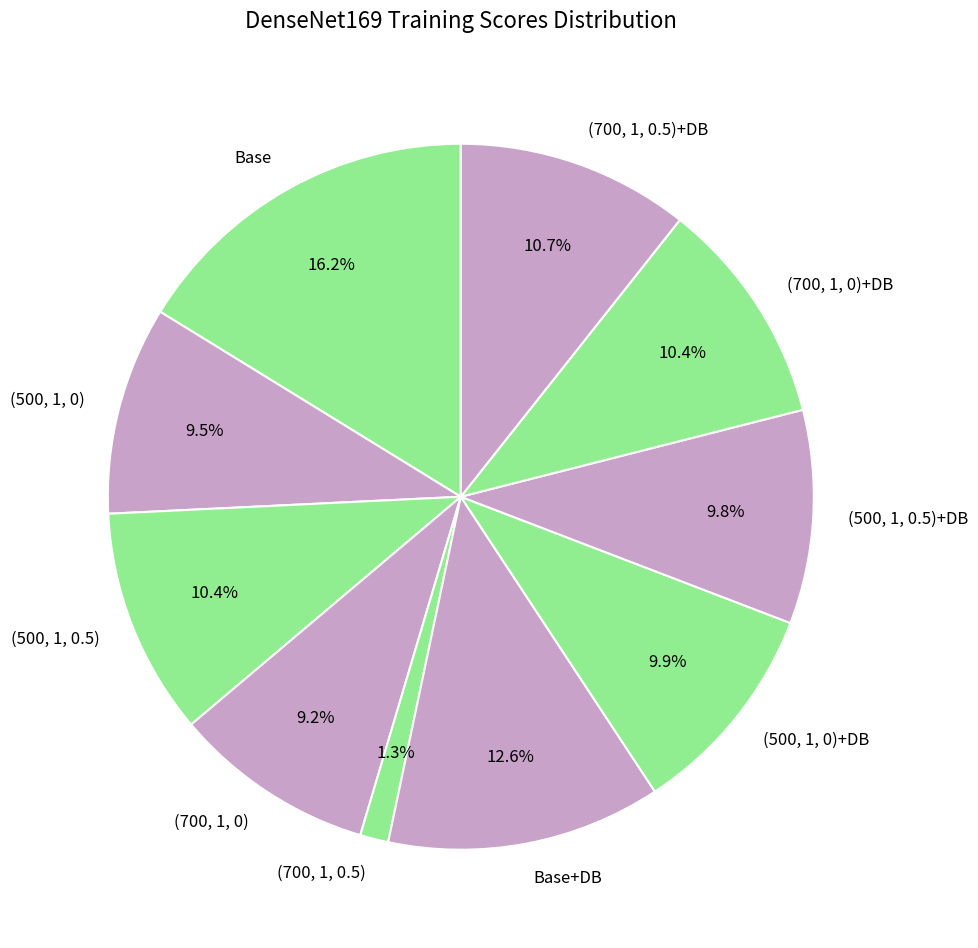

To the nearest percent, what percentage of the pie is Base?

16%